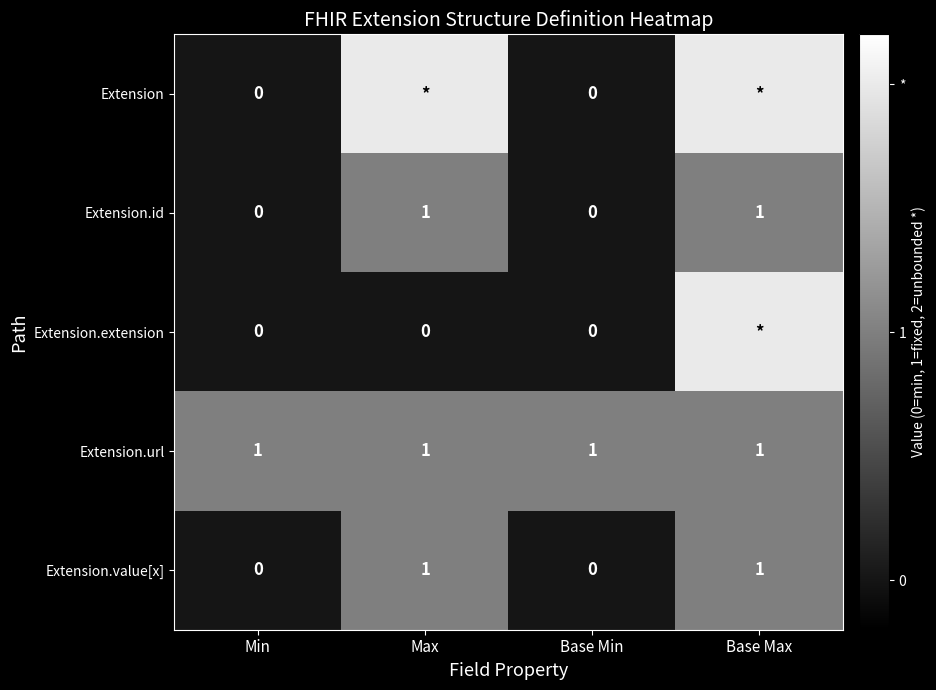

The value of Extension.url at Min is 1. True or false?

True